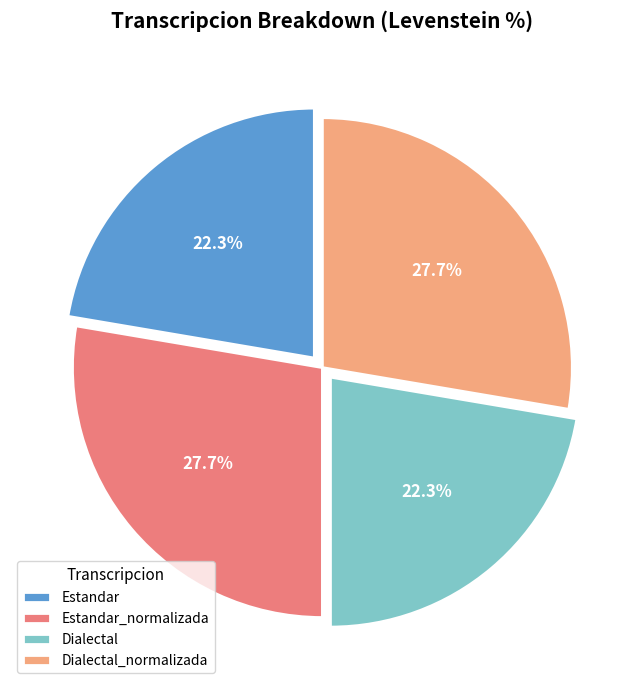

Do Dialectal_normalizada and Estandar_normalizada together represent more than half of the pie?

Yes